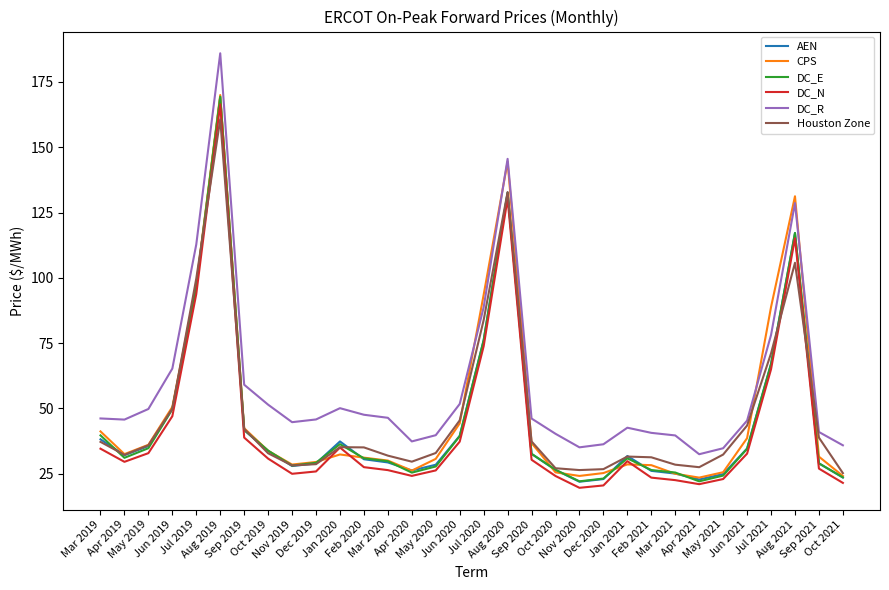

What is the average value of the DC_E series?

45.5